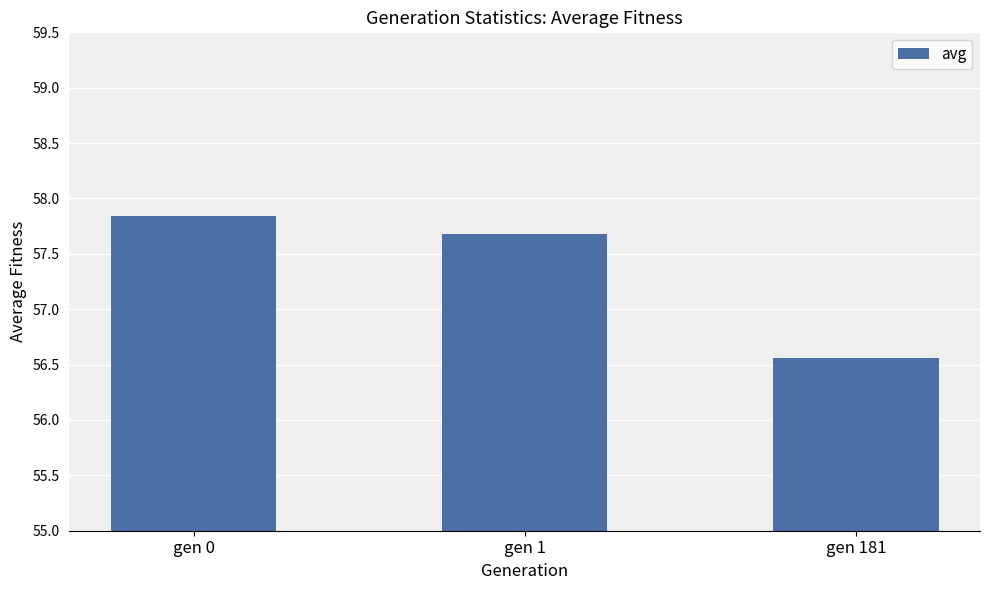

What is the change in value from gen 0 to gen 1?

-0.2